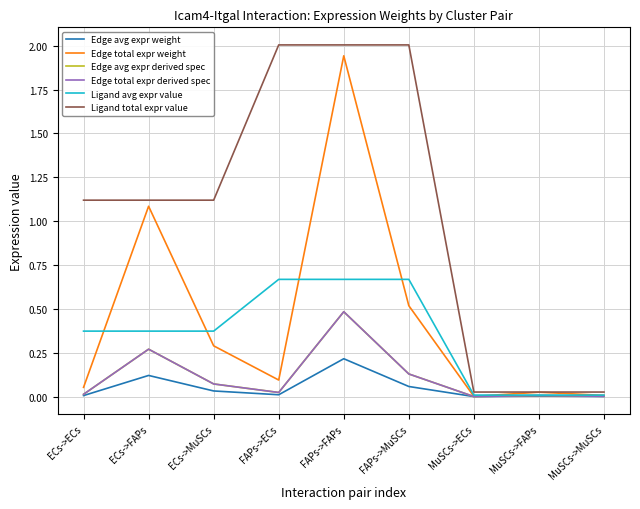

What is the sum of the Edge total expr weight values at MuSCs->ECs and FAPs->ECs?

0.1